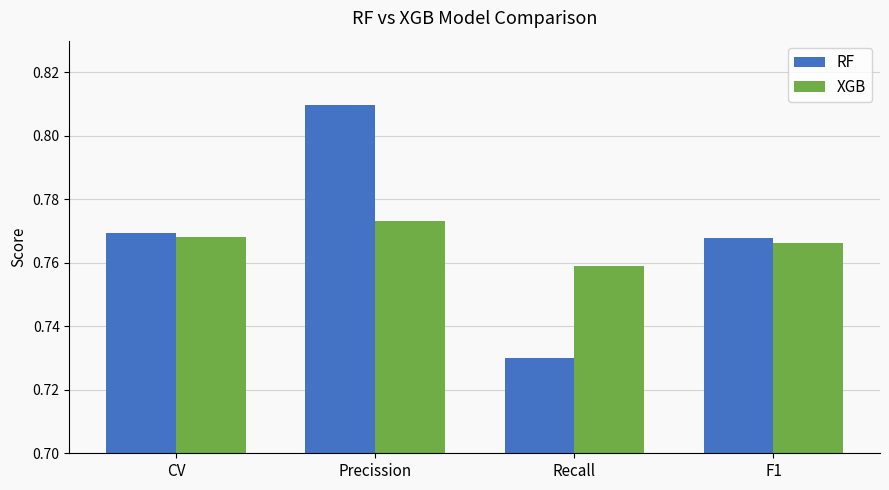

Does the chart contain stacked bars?

No